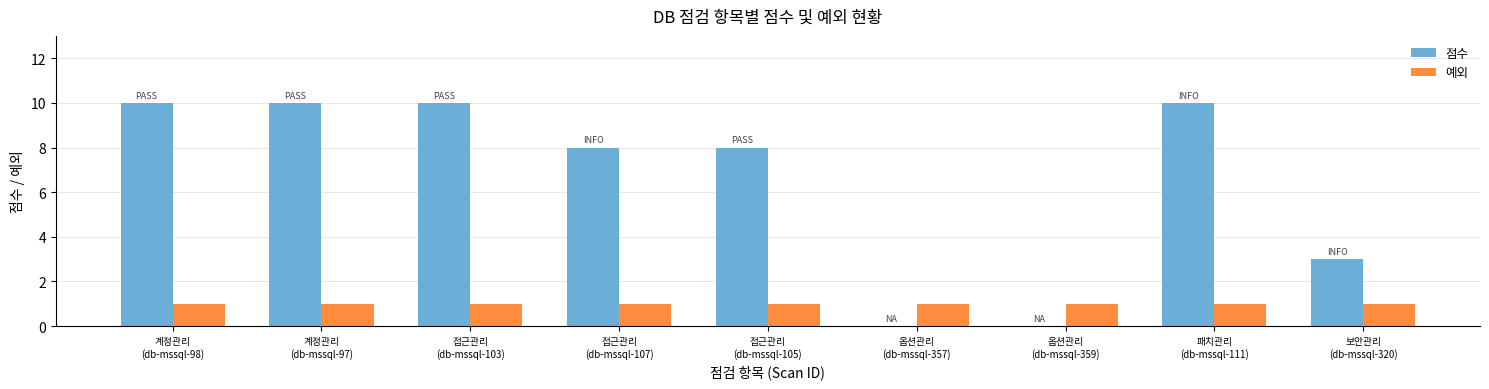

Which series has the largest total across all categories?

점수